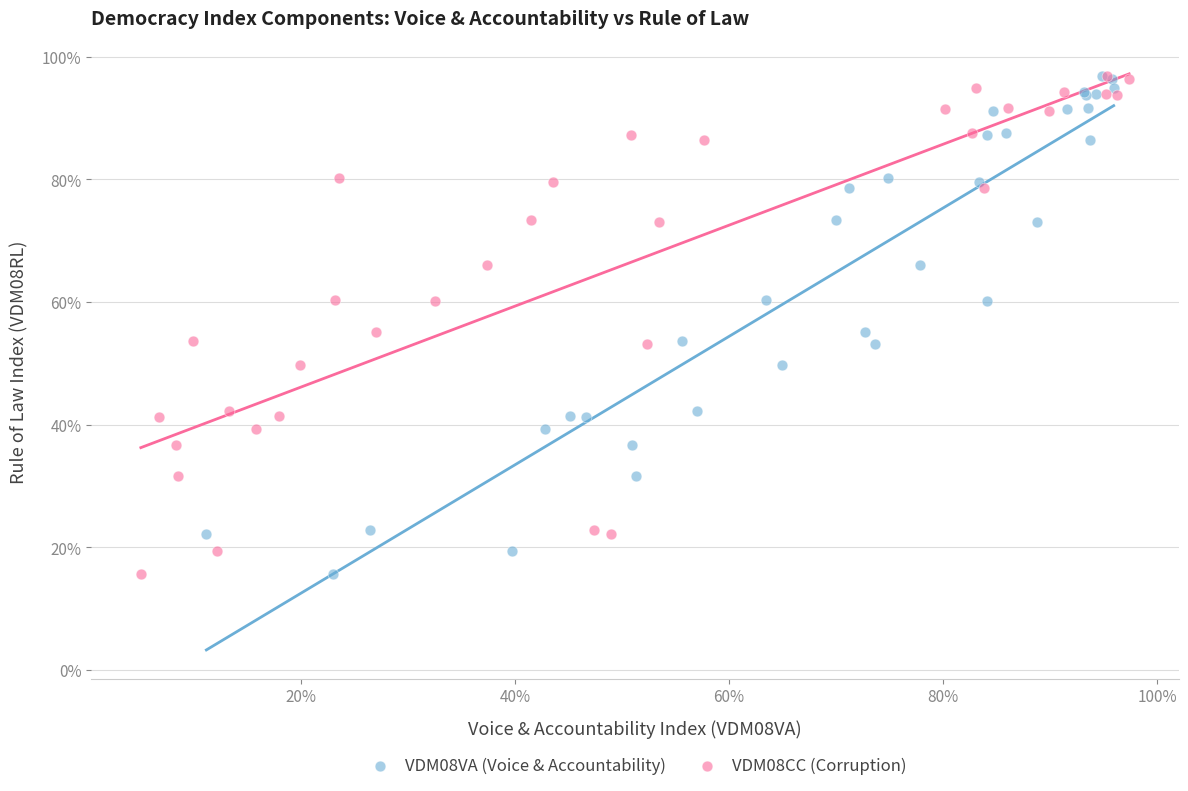

What are all the series names shown in the legend?

VDM08VA (Voice & Accountability), VDM08CC (Corruption)